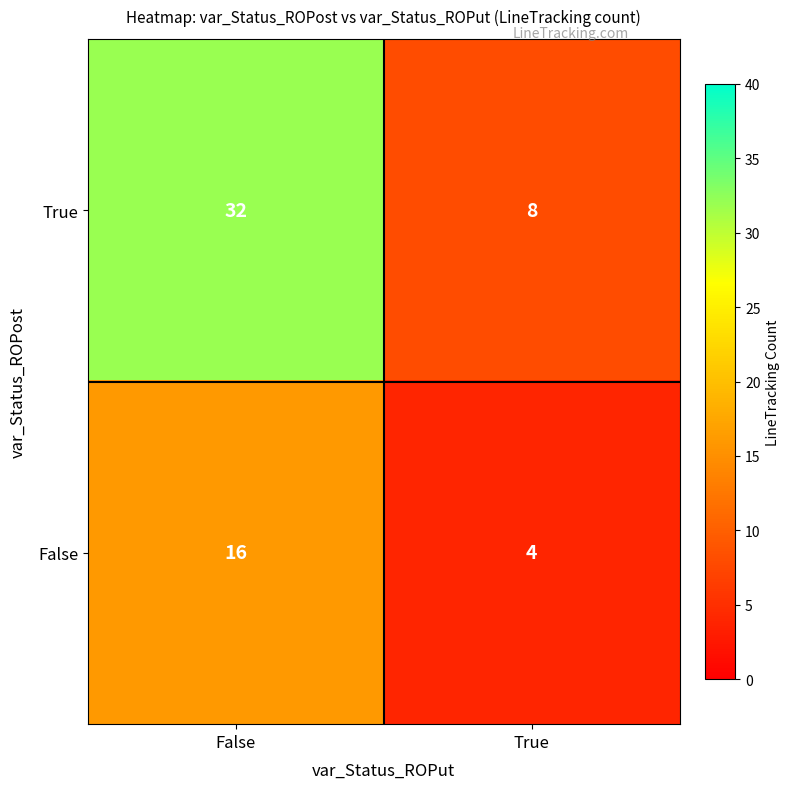

Read the False value at True, to the nearest 5.

5